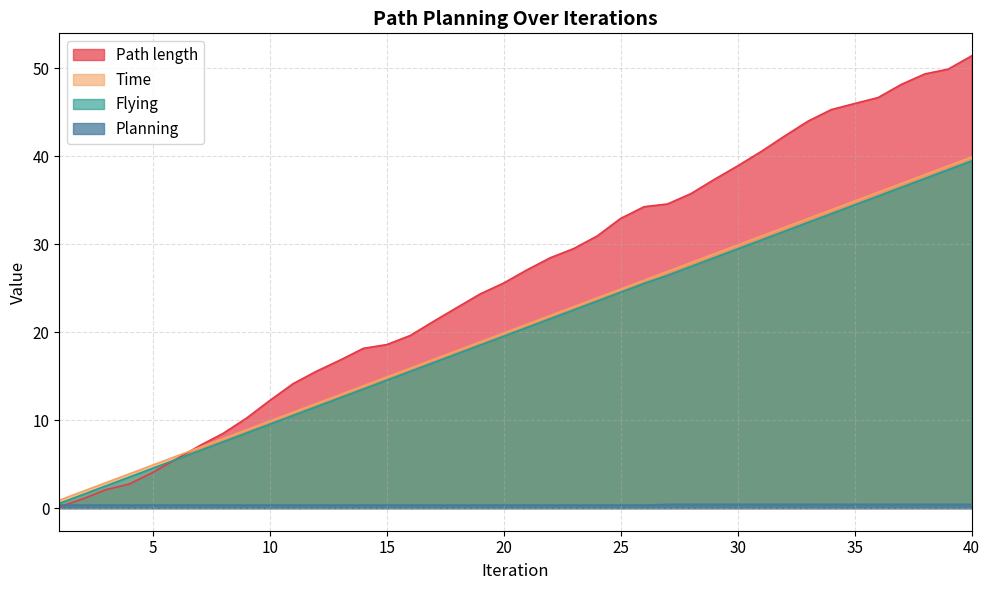

True or false: Planning has a value of 0.3 at 18.

True